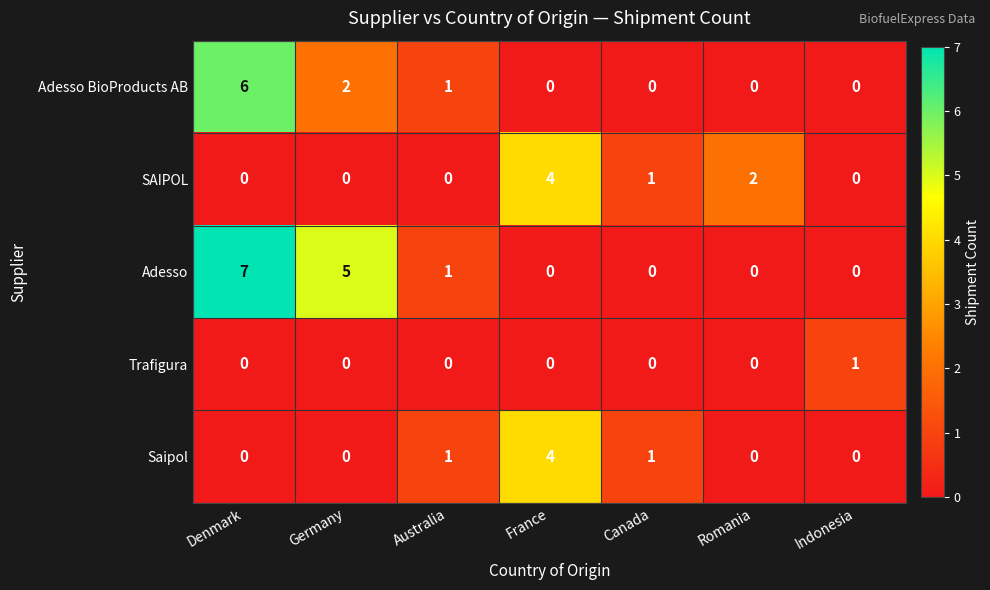

What is the sum of the Adesso values at Denmark and Indonesia?

7